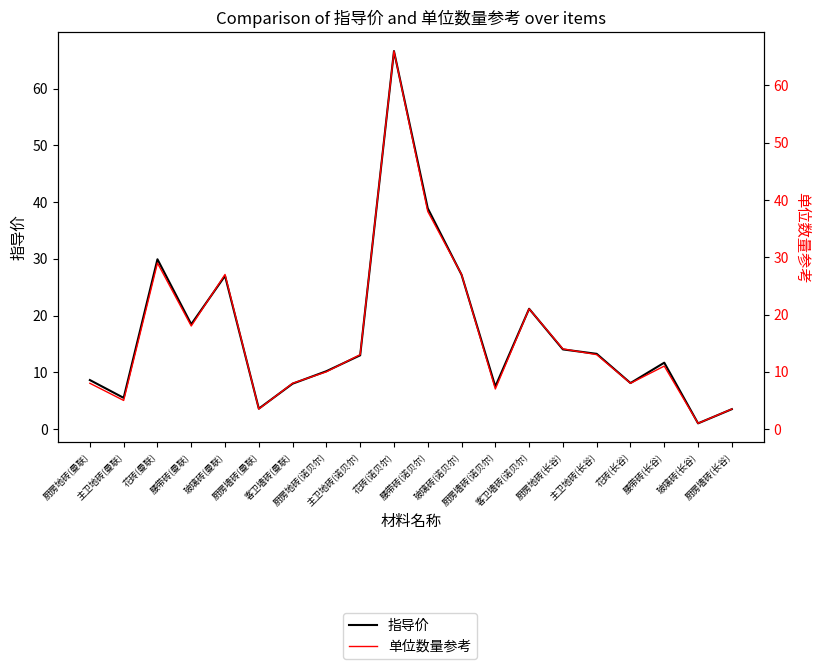

Is it true that 单位数量参考 equals 38.0 at 腰带砖(诺贝尔)?

True